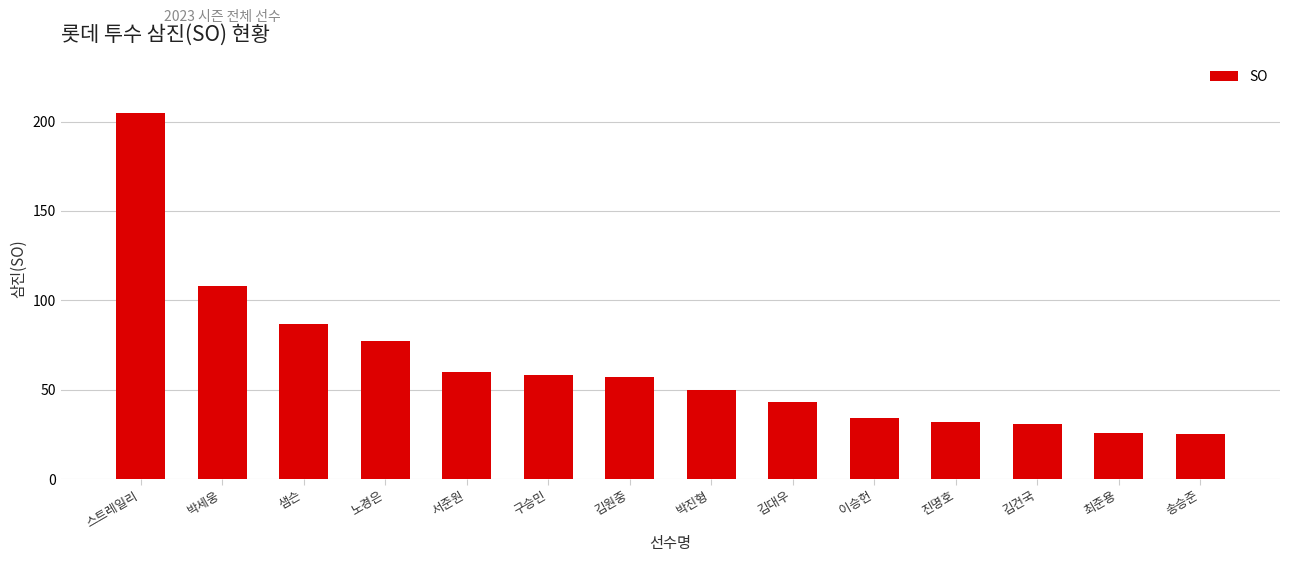

What is the approximate value at 최준용, to the nearest 50?

50